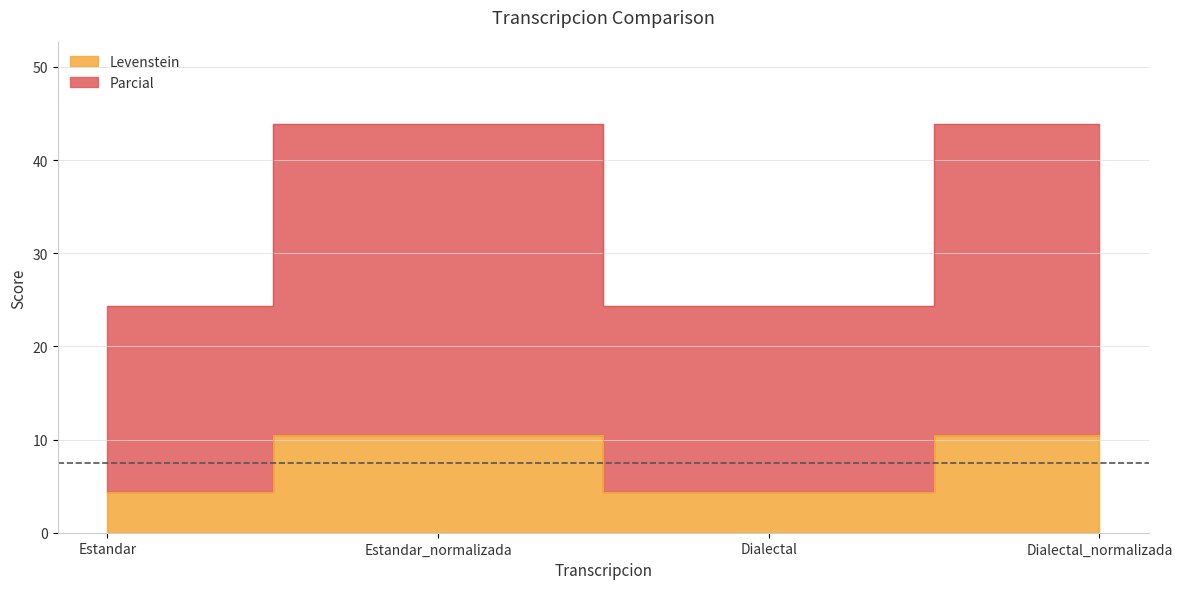

Rank the series by their average value, from lowest to highest.

Levenstein, Parcial